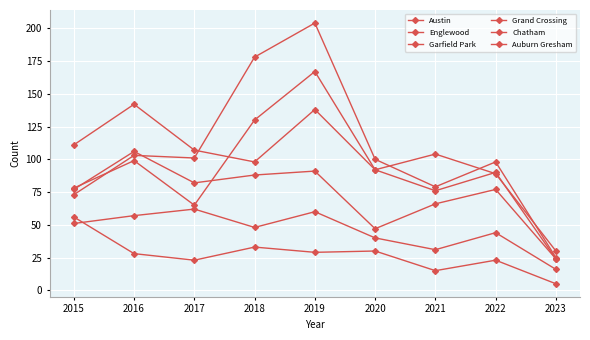

True or false: Auburn Gresham and Garfield Park intersect in this chart.

False